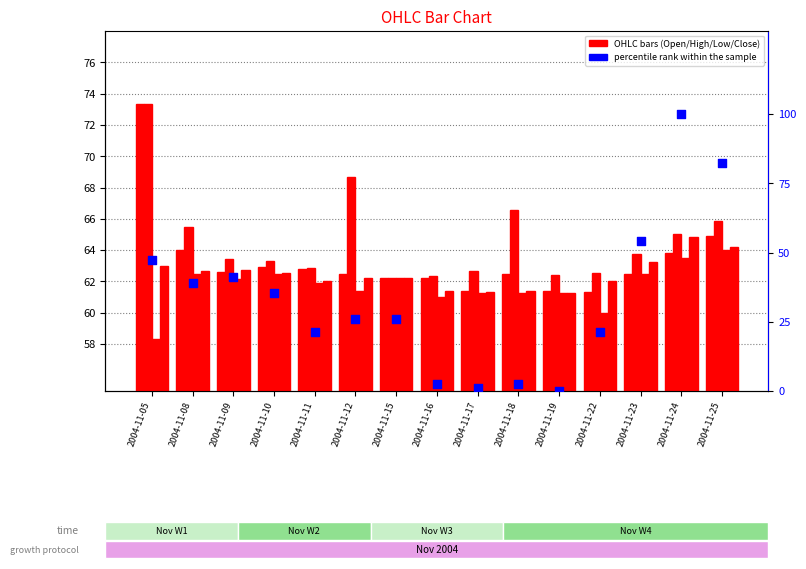

Which series reaches the minimum Y coordinate?

percentile rank within the sample